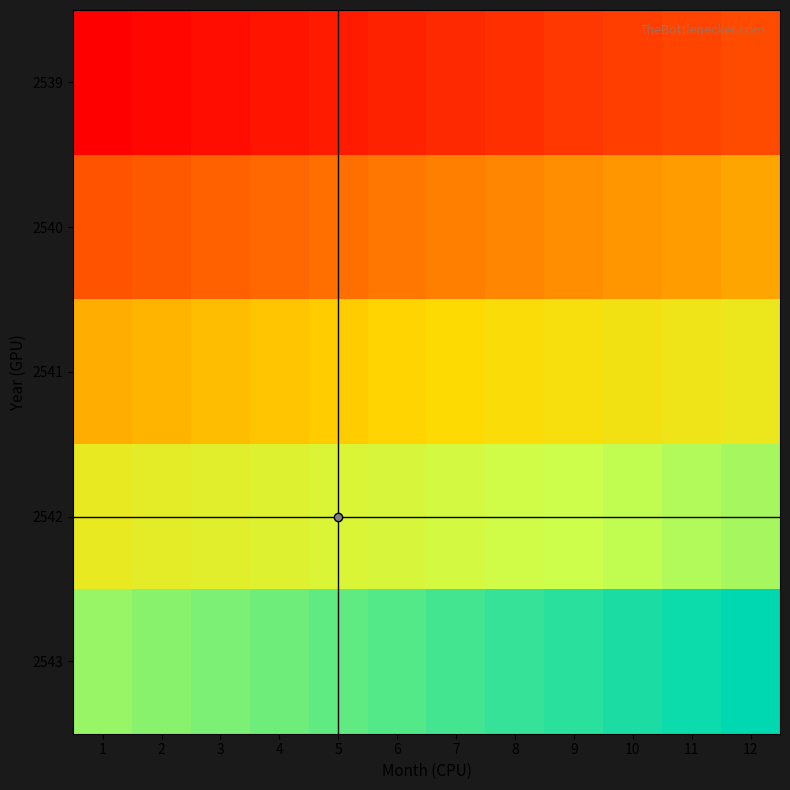

Reading left to right, what are all the values shown in this chart?

2539: 1=0	2=1	3=2	4=3	5=4	6=5	7=6	8=7	9=8	10=9	11=10	12=11
2540: 1=12	2=13	3=14	4=15	5=16	6=17	7=18	8=19	9=20	10=21	11=22	12=23
2541: 1=24	2=25	3=26	4=27	5=28	6=29	7=30	8=31	9=32	10=33	11=34	12=35
2542: 1=36	2=37	3=38	4=39	5=40	6=41	7=42	8=43	9=44	10=45	11=46	12=47
2543: 1=48	2=49	3=50	4=51	5=52	6=53	7=54	8=55	9=56	10=57	11=58	12=59